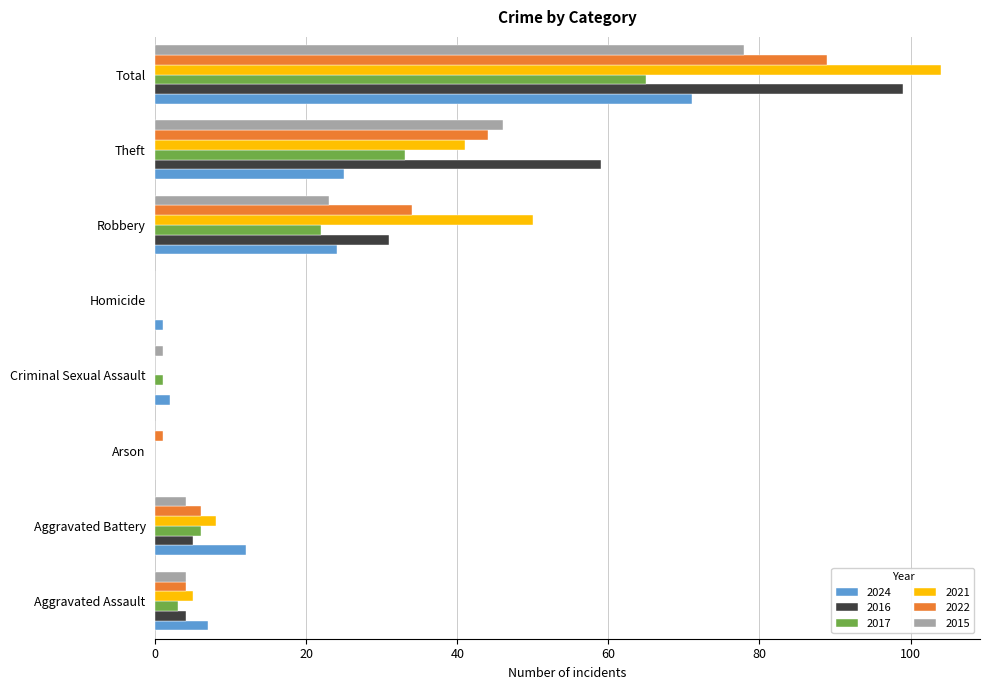

Is the value of 2024 at Theft greater than the value of 2021 at Arson?

Yes